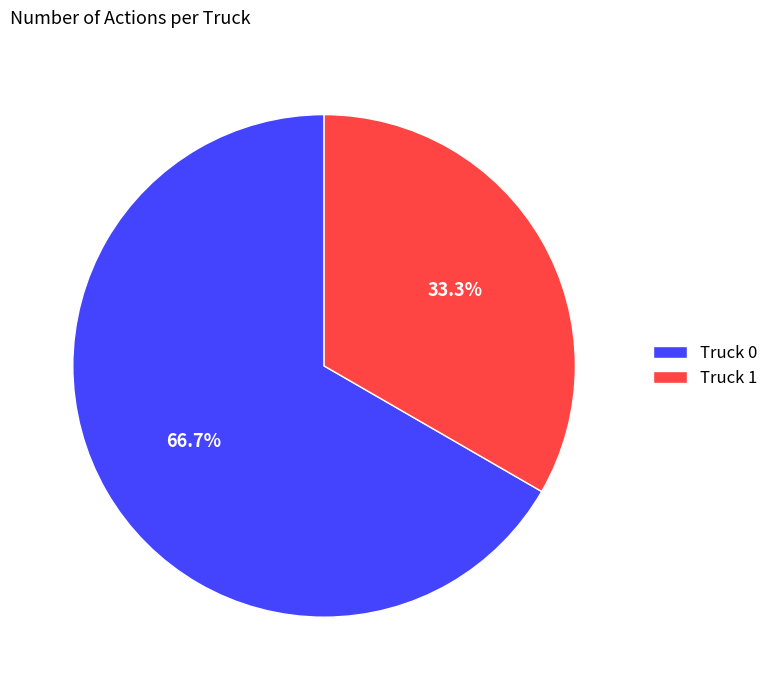

What portion of the pie excludes Truck 1?

66.7%